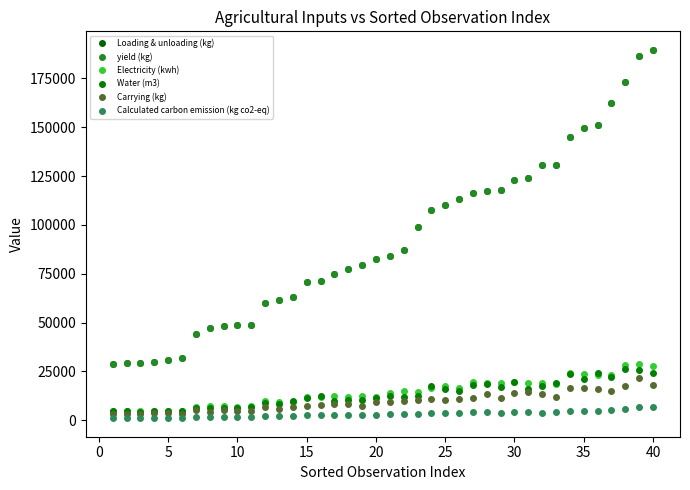

What is the difference between the second highest and minimum values in the Calculated carbon emission (kg co2-eq) series?

5543